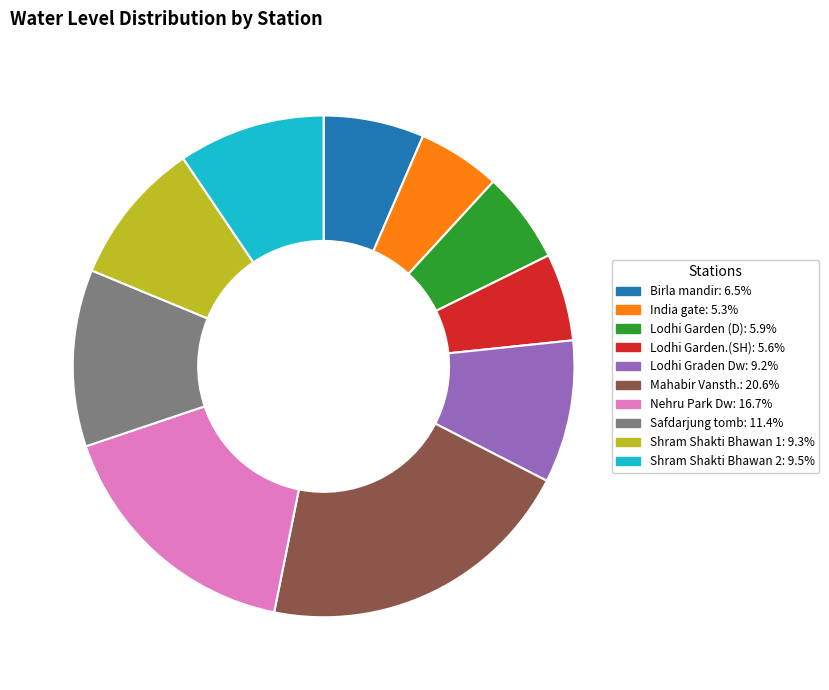

What is the largest slice in the pie chart?

Mahabir Vansth.